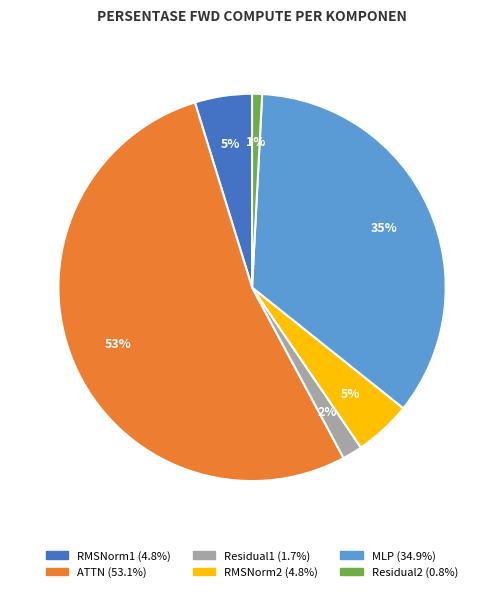

Is it true that Residual1 is 2% of the pie?

True